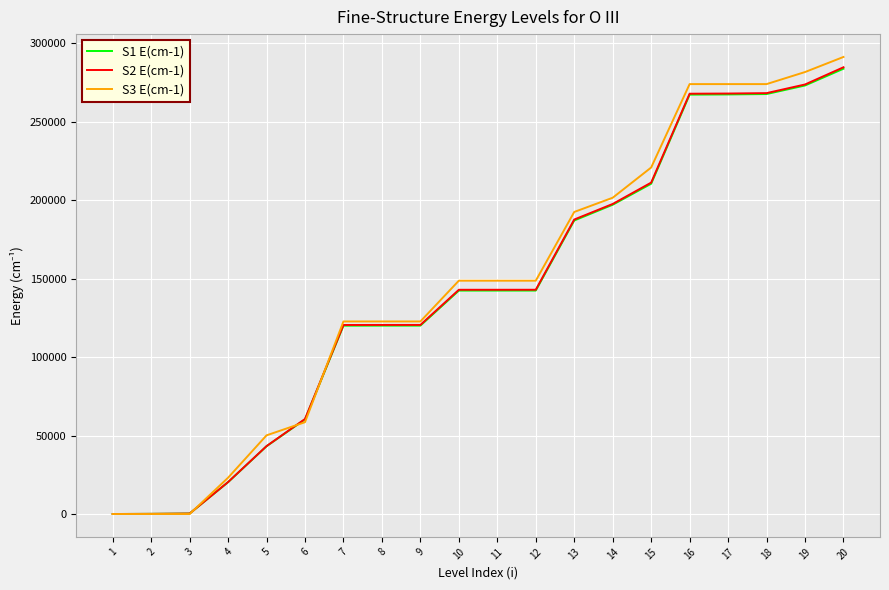

What is the spread (max minus min) of values at 12?

6300.6